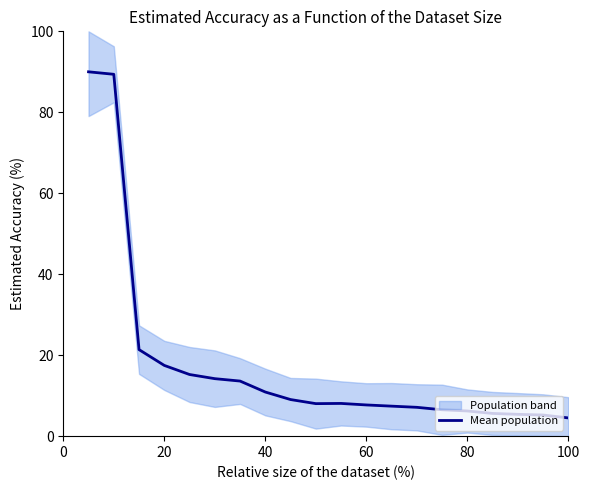

What is the lowest value of the Mean population series?

4.5